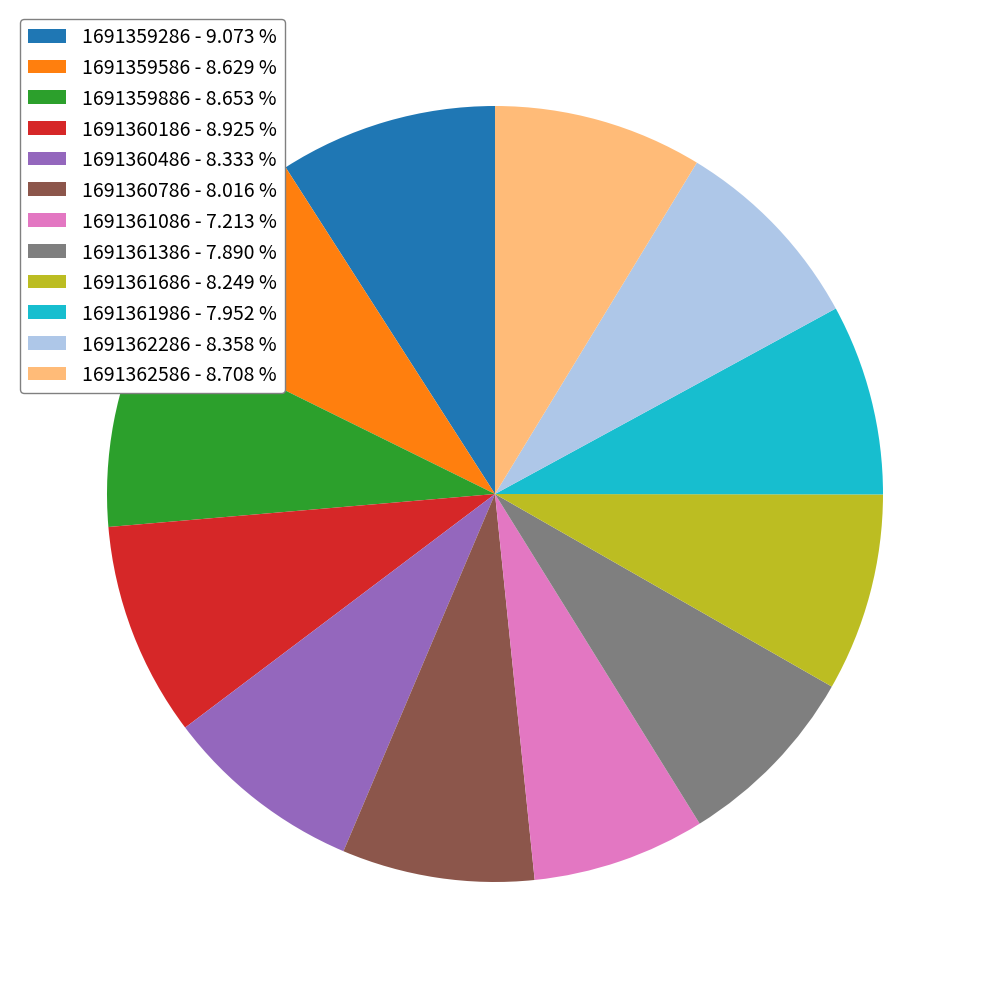

Is there any slice that represents more than half of the pie?

No